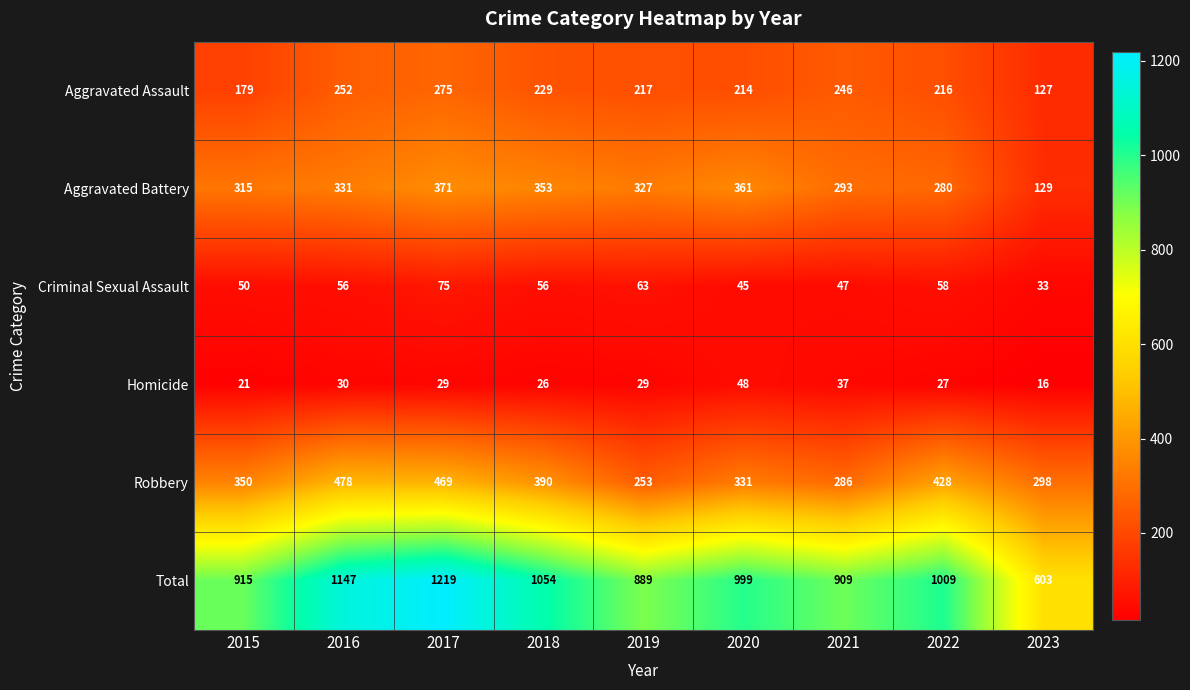

What is the greatest value displayed?

1219